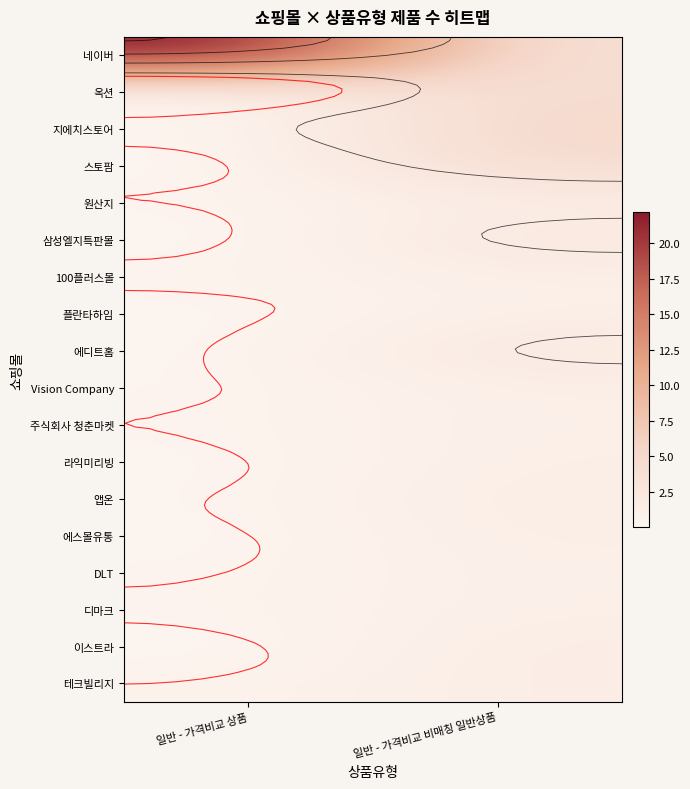

Is it true that 에디트홈 equals 2.3 at 일반 - 가격비교 비매칭 일반상품?

True